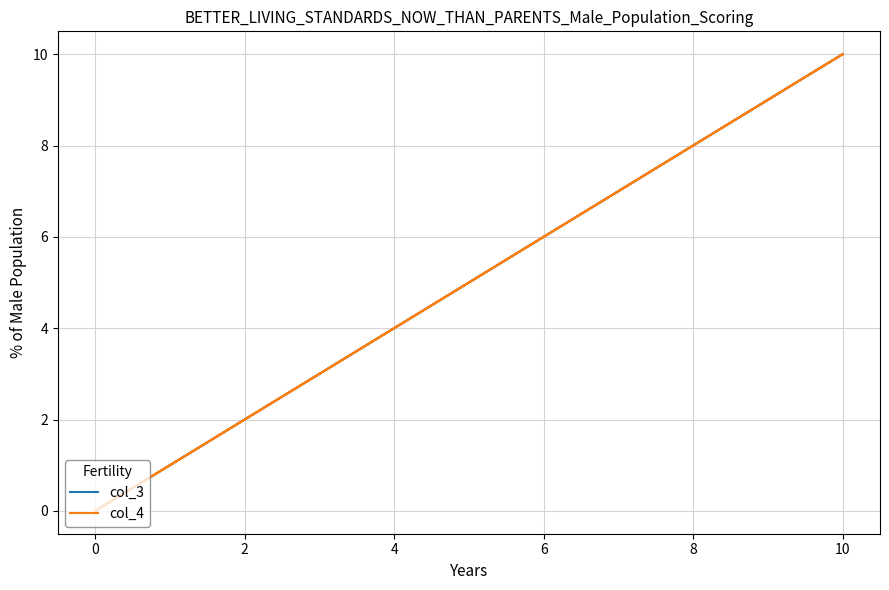

List the series in order of their peak value, highest first.

col_3, col_4